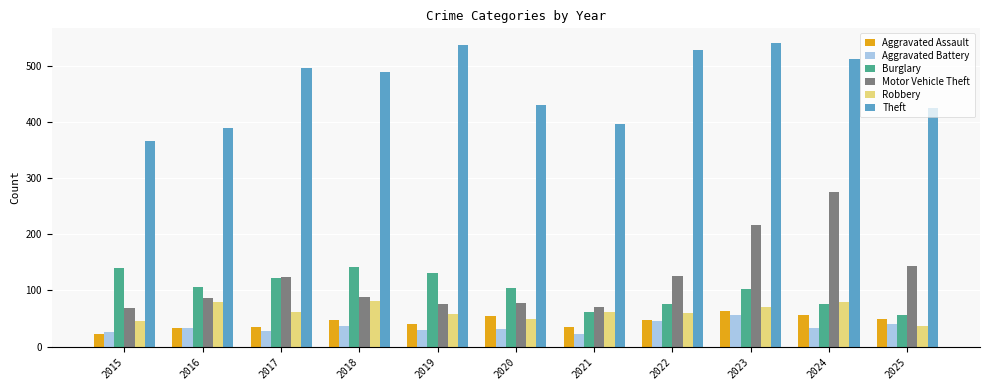

What is the spread (max minus min) of values at 2015?

345